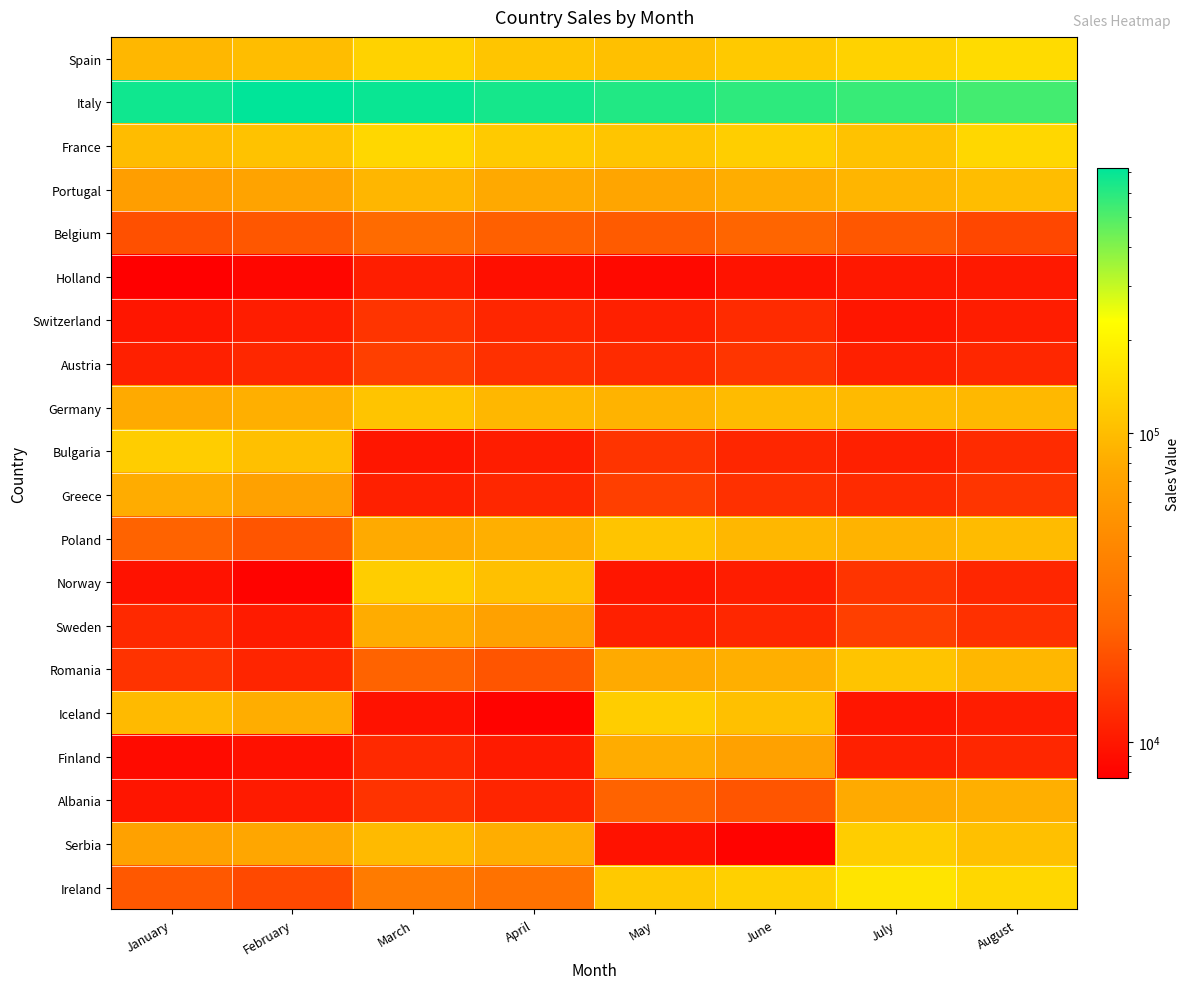

What is the total value across all series at May?

1639124.8